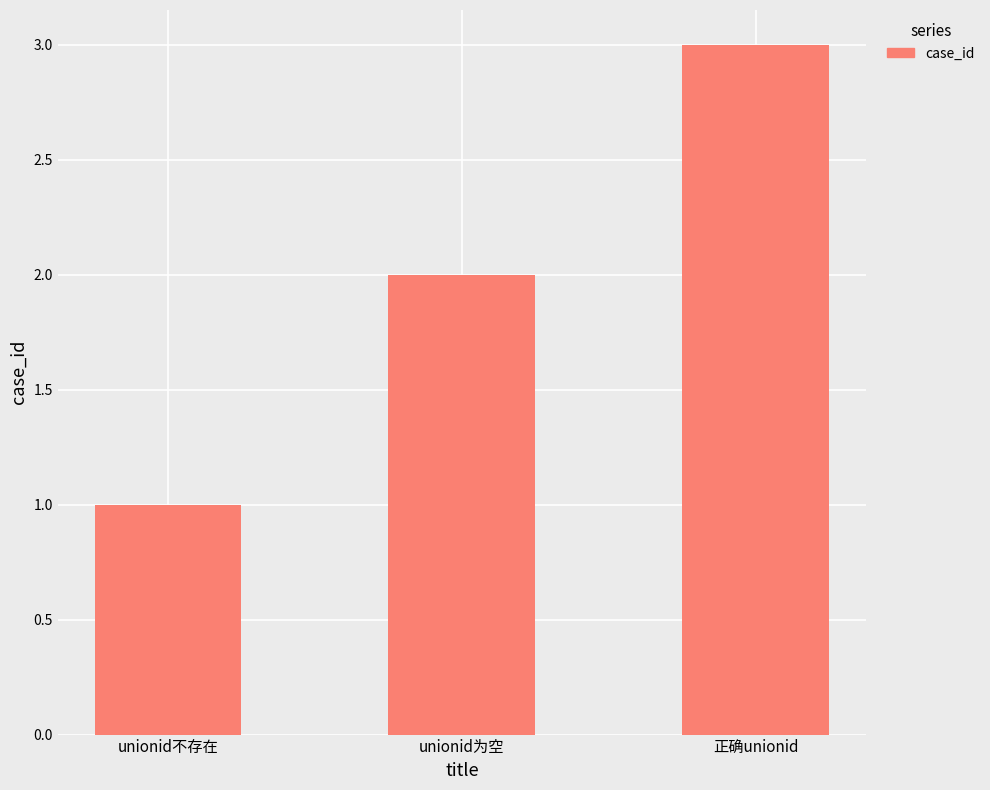

How many values are between 1 and 3?

3